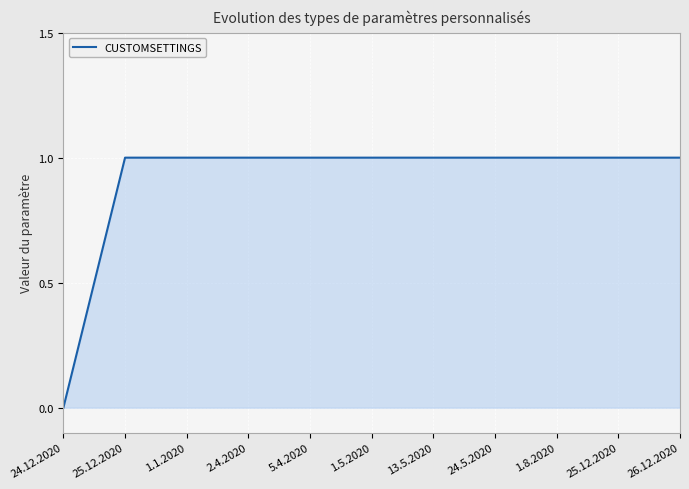

How many lines are shown in the chart?

1